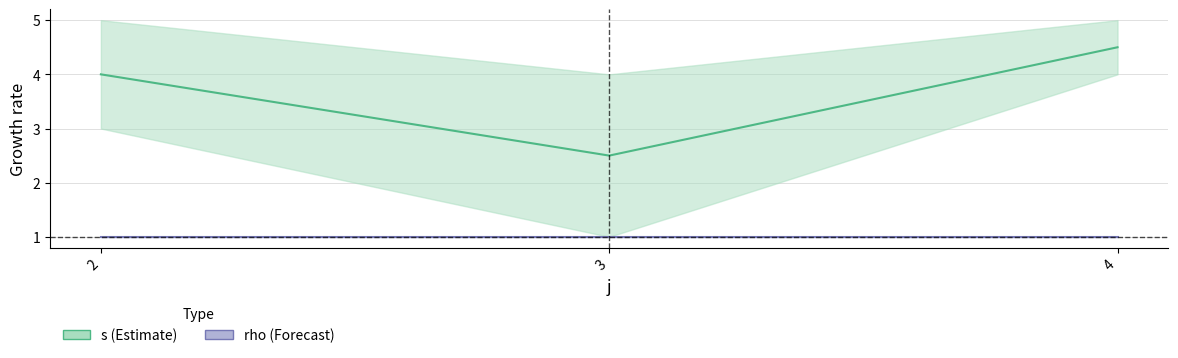

At which label does rho reach its minimum?

2